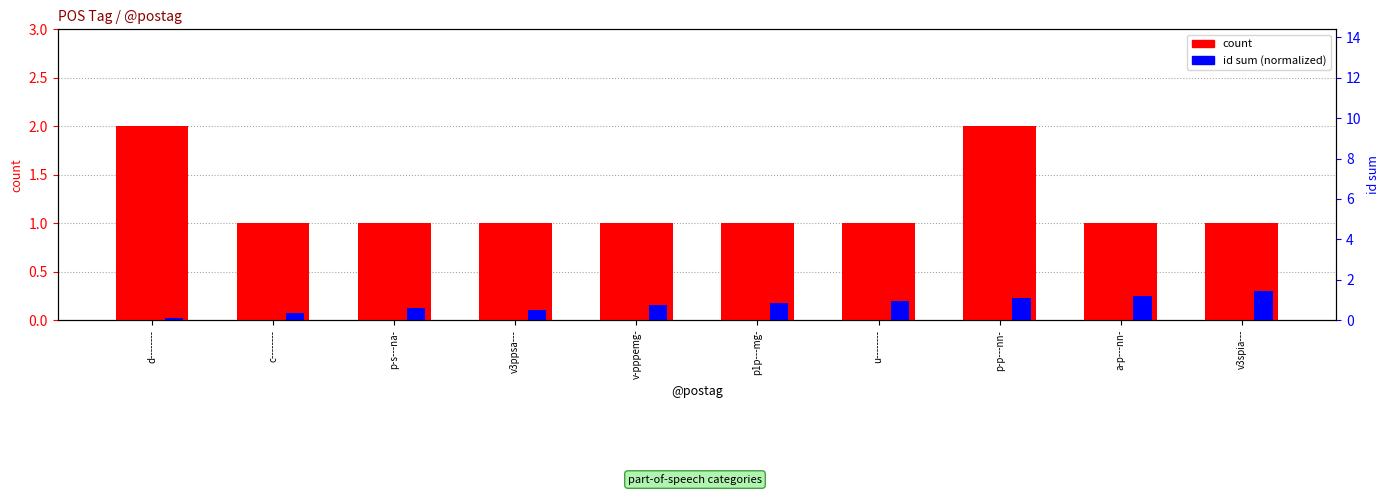

What position from the right is d--------?

10